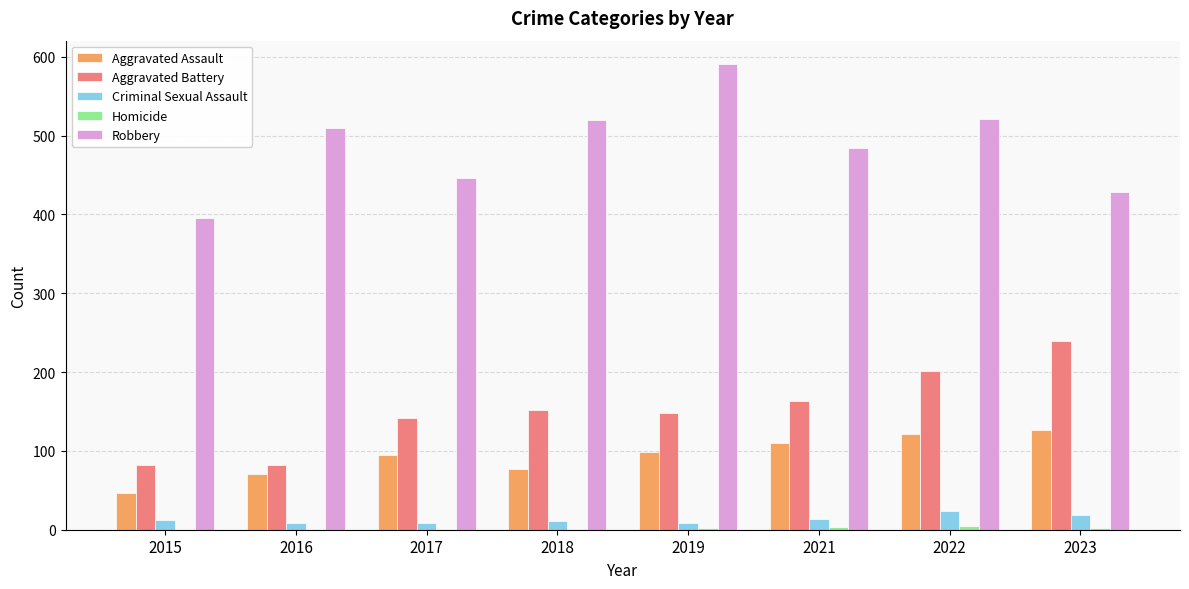

The value of Robbery at 2019 is 591. True or false?

True